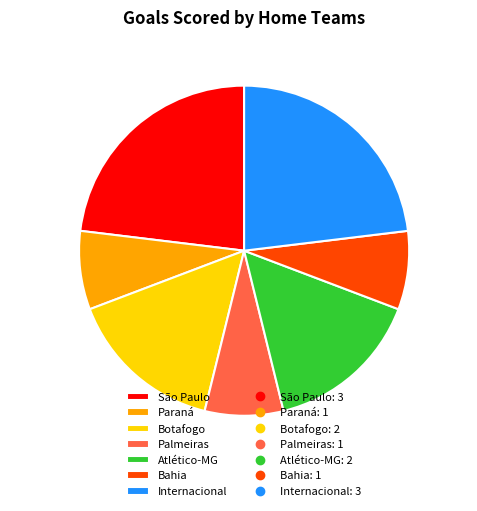

Combined, do Internacional and Botafogo account for over 50%?

No